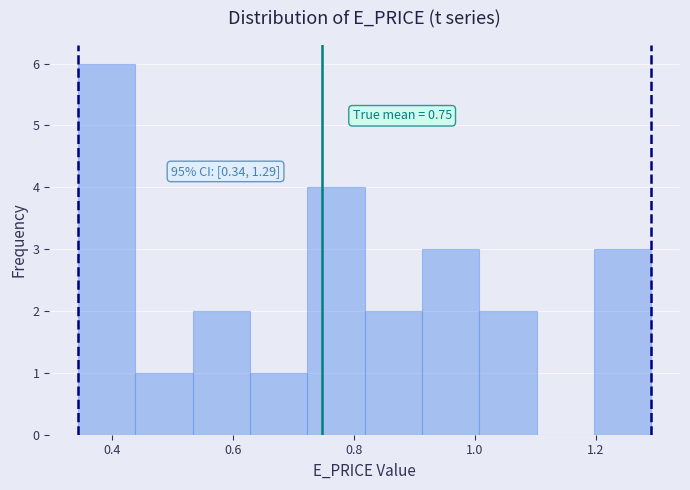

Which range on the x-axis has the tallest bar?

0.34 to 0.44